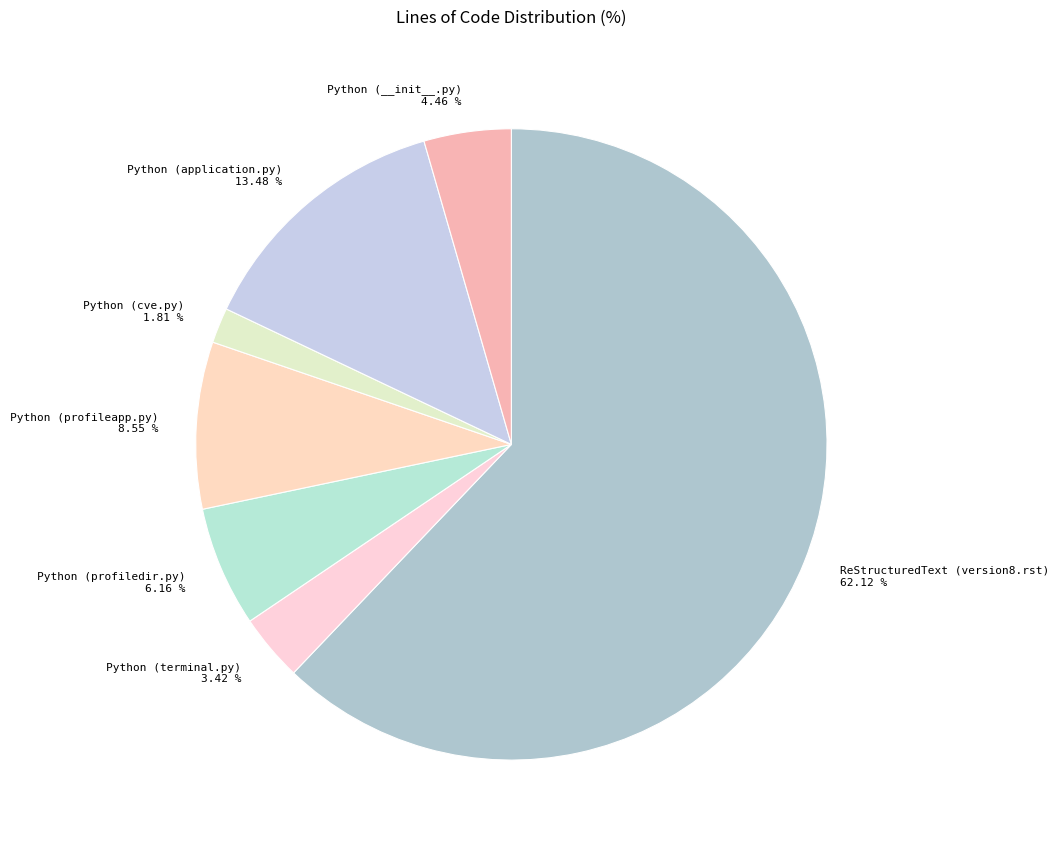

Rank the categories by value from lowest to highest.

Python (cve.py), Python (terminal.py), Python (__init__.py), Python (profiledir.py), Python (profileapp.py), Python (application.py), ReStructuredText (version8.rst)